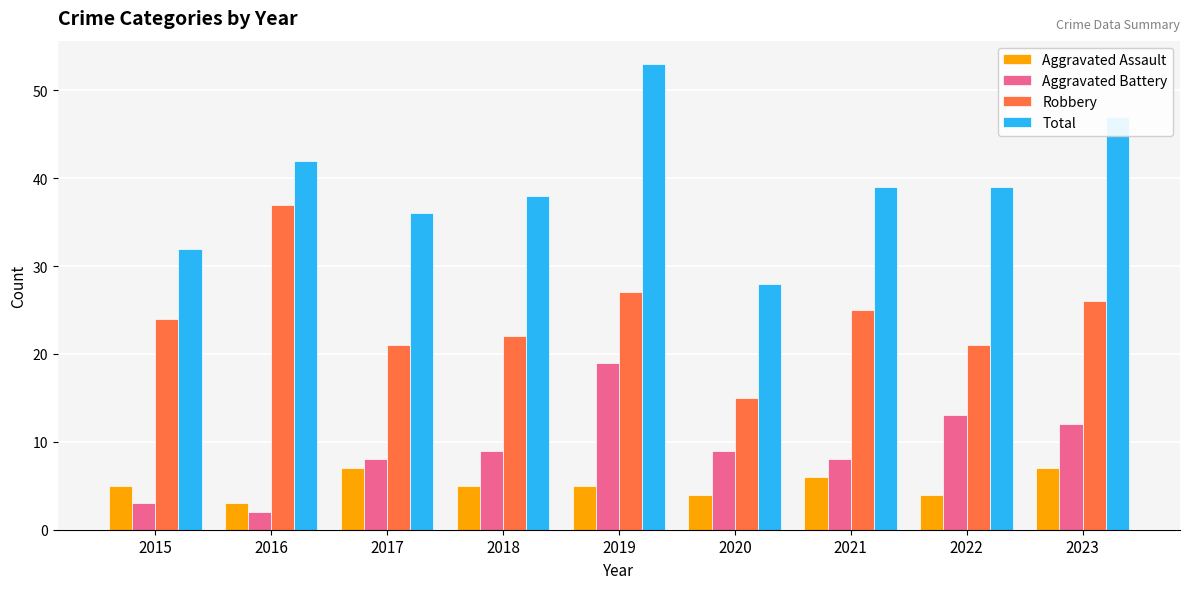

How many bars are there in each group?

4